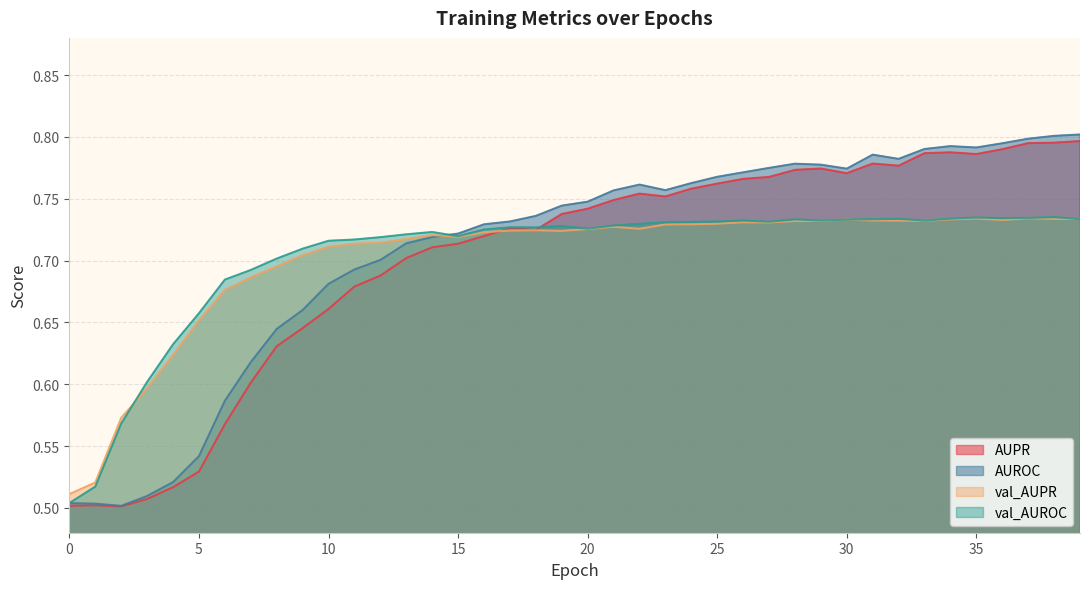

What is the minimum value shown in the chart?

0.5